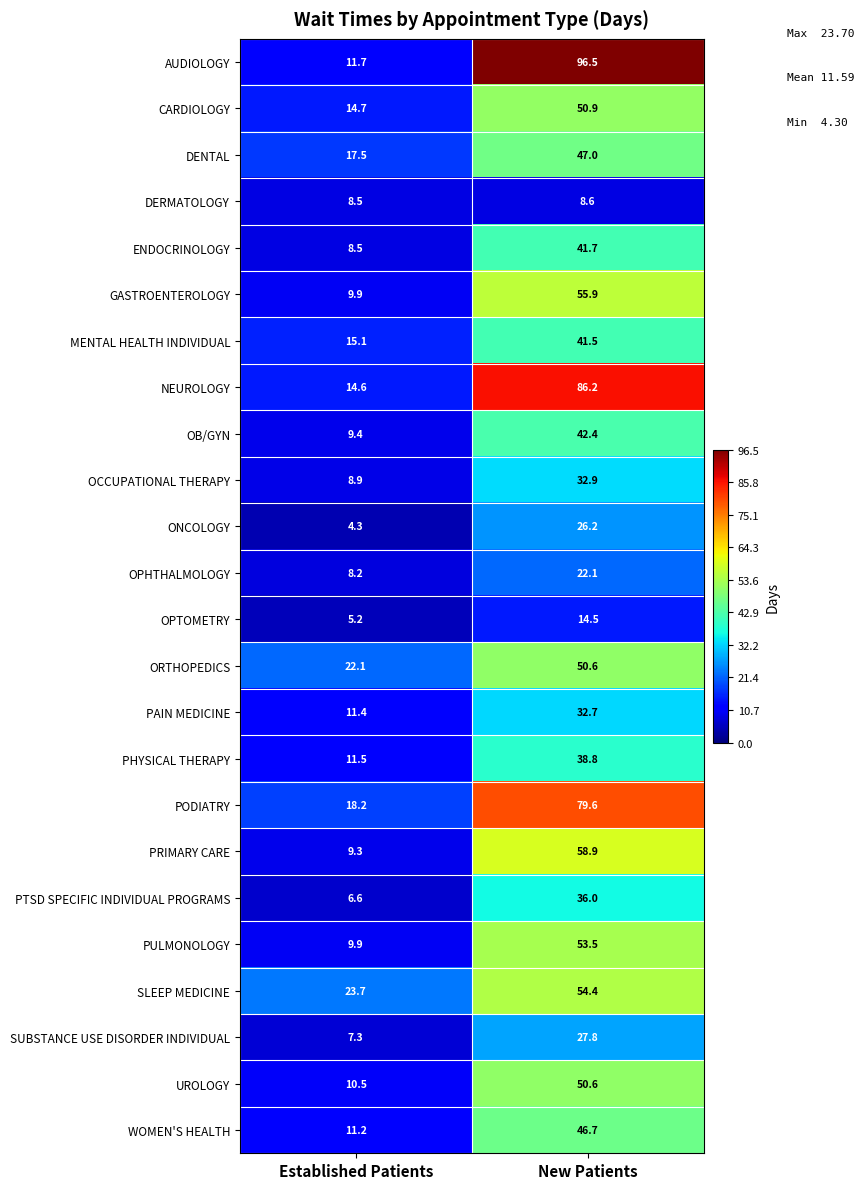

Between Established Patients and New Patients, which series saw the biggest shift?

AUDIOLOGY